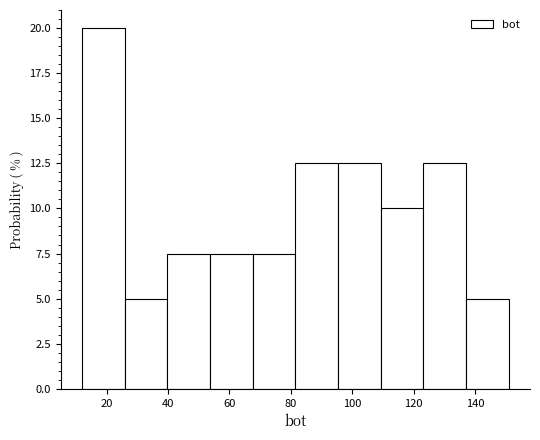

What is the height of the bar covering 124 to 138 on the x-axis? Neither the bar edges nor the heights are printed on the chart, so give them approximately, as read against the axes.

12.5